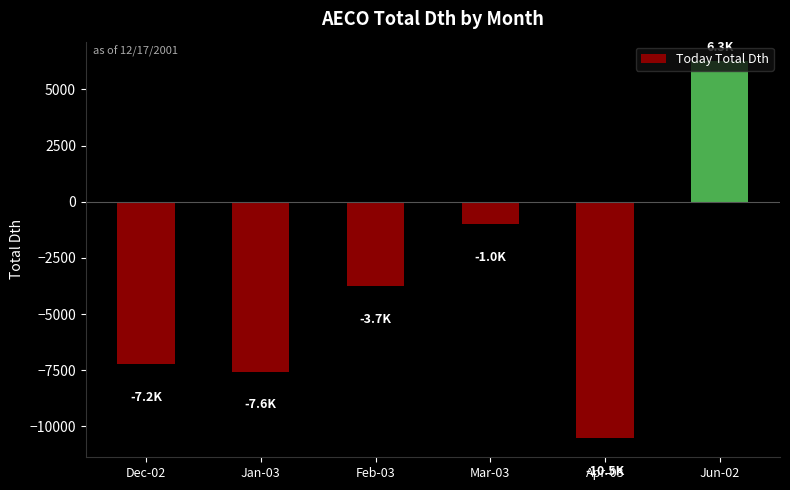

At which label does the data first exceed -3747?

Mar-03